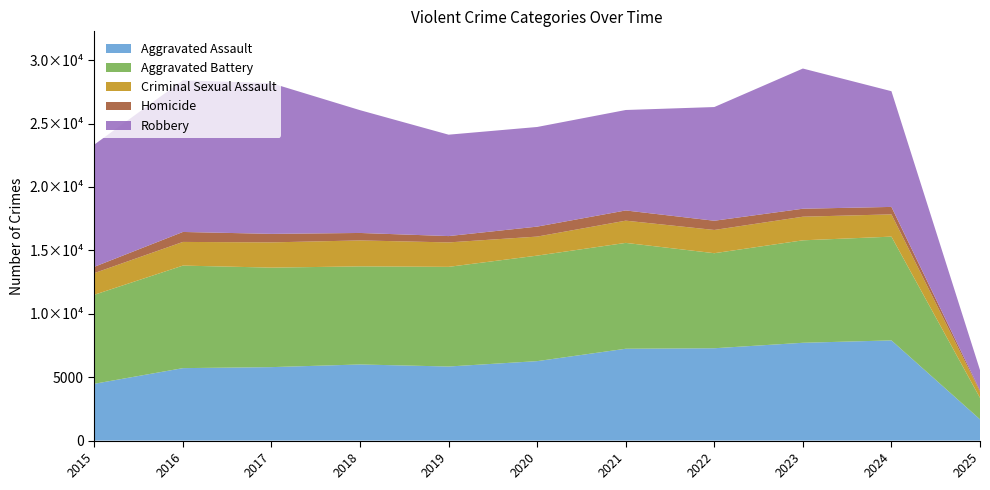

Reading left to right, list all the values displayed in this chart.

Aggravated Assault: 4480	5713	5793	6002	5841	6265	7242	7281	7712	7900	1676
Aggravated Battery: 7019	8085	7845	7734	7858	8320	8346	7494	8079	8182	1693
Criminal Sexual Assault: 1708	1866	1990	2047	1927	1500	1753	1832	1862	1756	478
Homicide: 496	786	672	588	499	787	805	727	629	587	103
Robbery: 9638	11960	11881	9681	7995	7855	7920	8965	11053	9123	1608